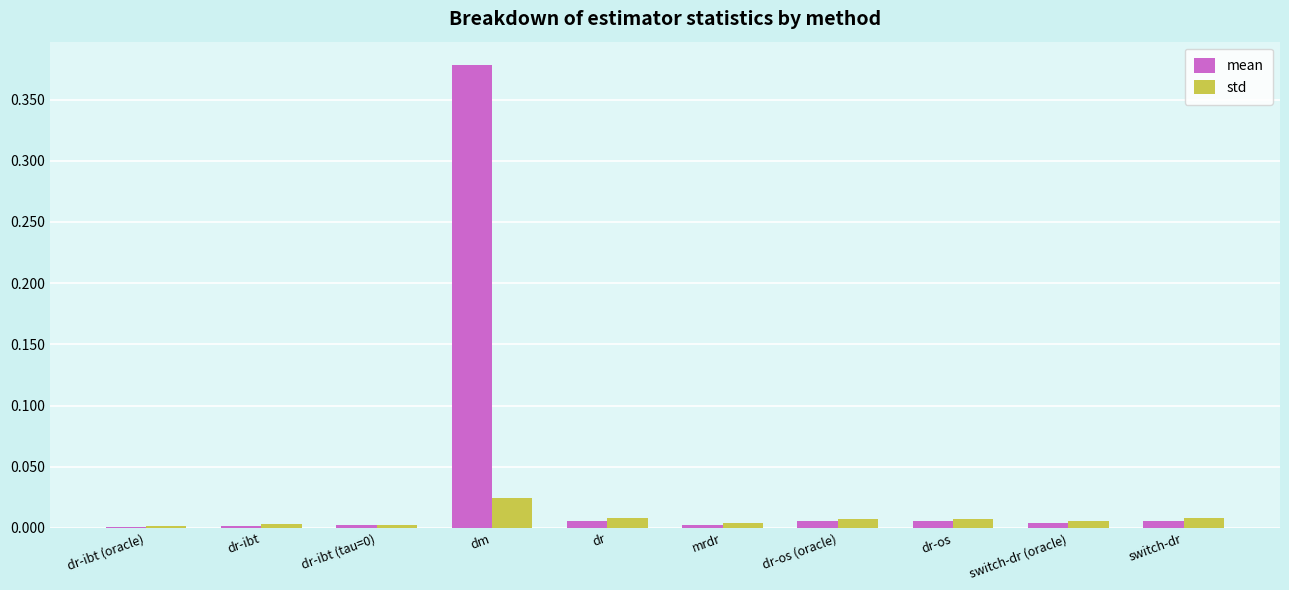

Which series has the largest total across all categories?

mean